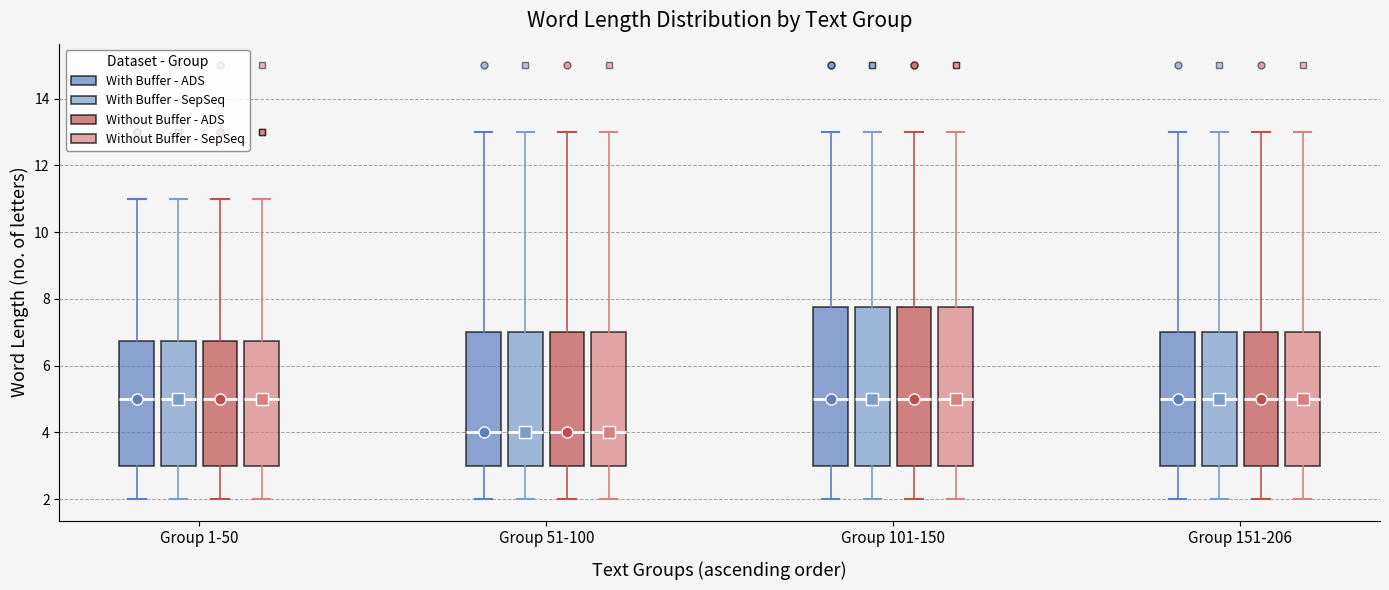

Where is the upper edge of the box for Group 101-150 (Without Buffer - ADS) on the y-axis? The values are not printed on the chart, so give them approximately, as read against the axis.

7.8